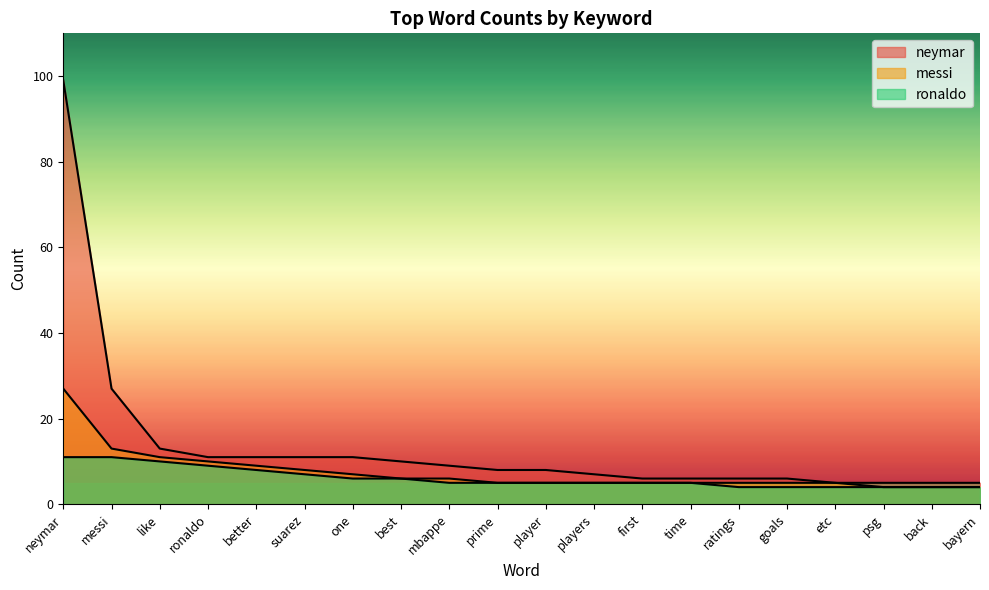

Count the number of categories in the chart.

20